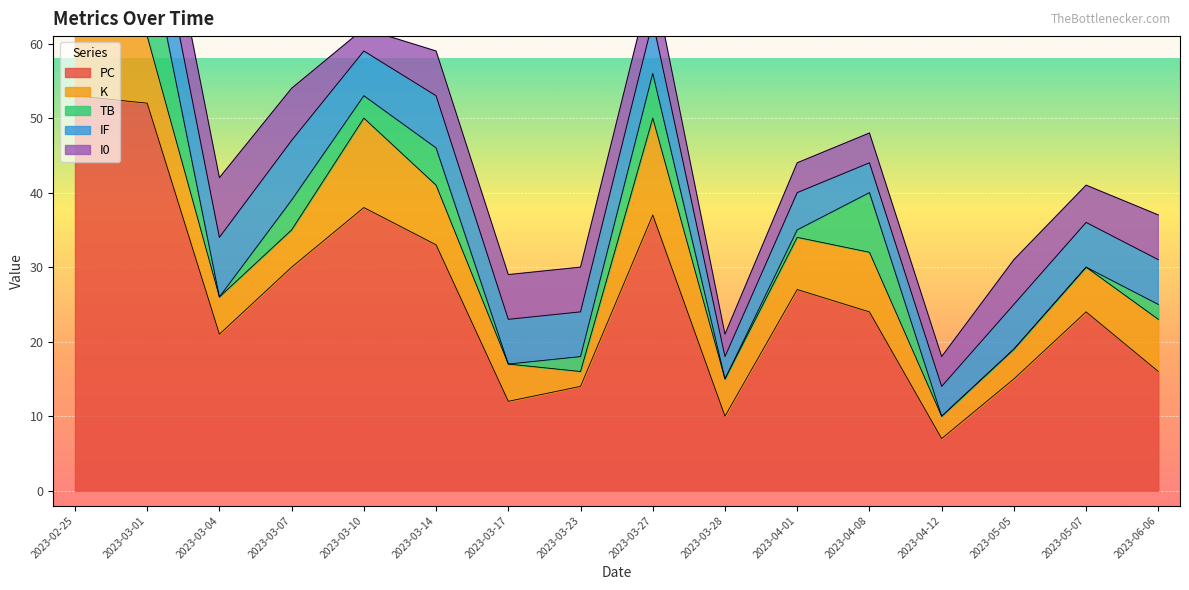

True or false: IF has a value of 1 at 2023-03-10.

False